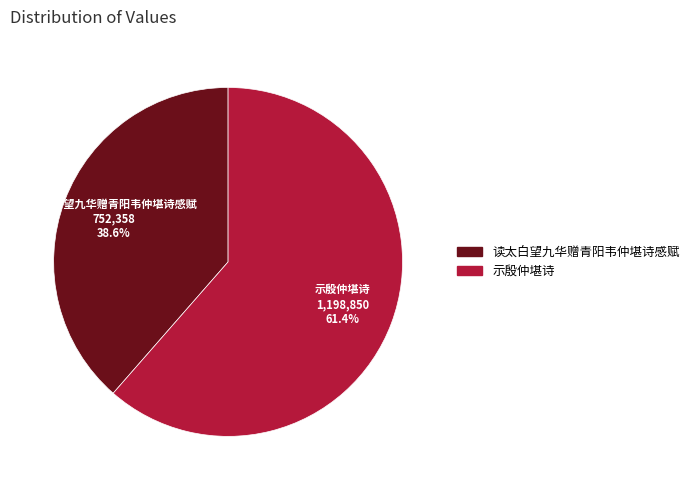

Rank the categories by value from highest to lowest.

示殷仲堪诗, 读太白望九华赠青阳韦仲堪诗感赋